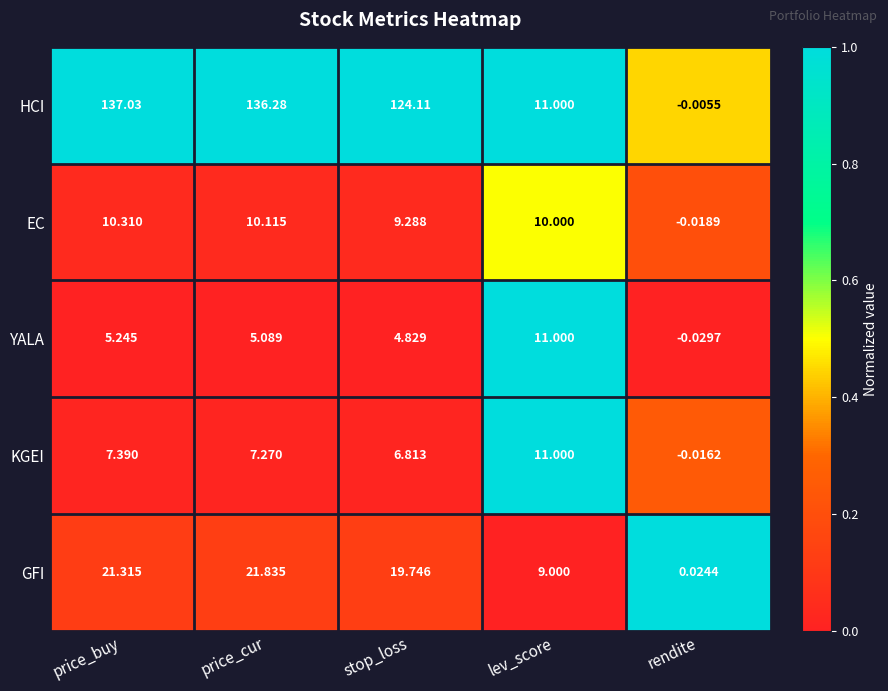

List the labels in order of KGEI value, smallest first.

rendite, stop_loss, price_cur, price_buy, lev_score